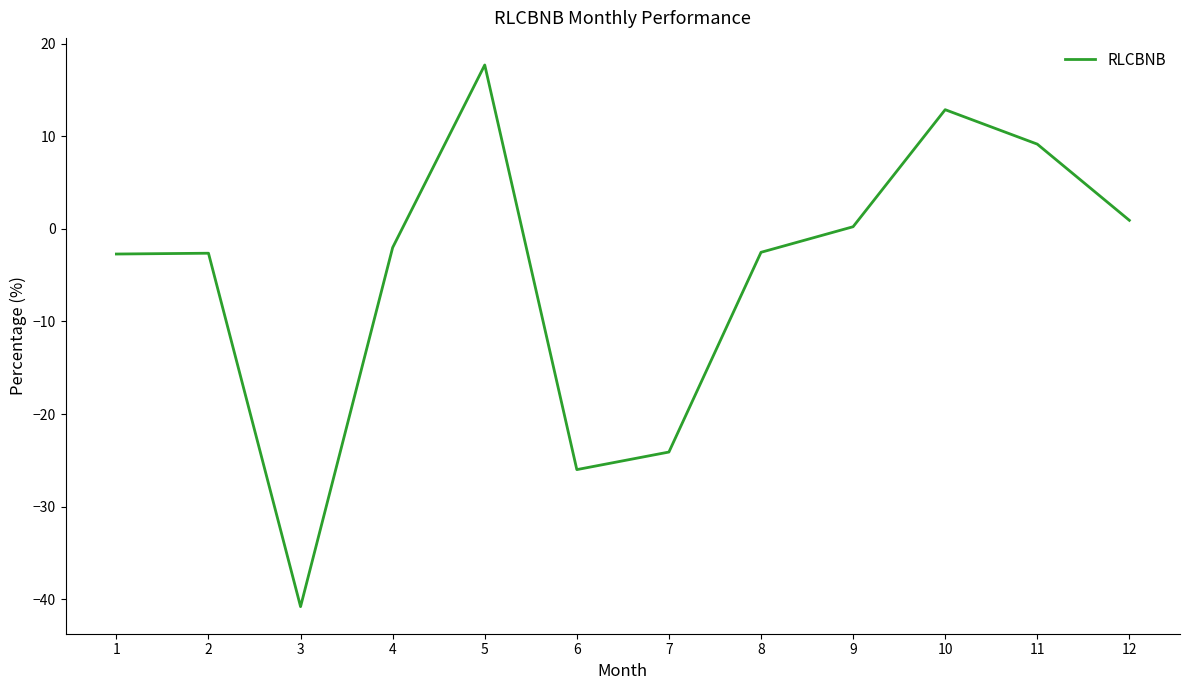

What is the difference between the maximum and minimum values?

58.5